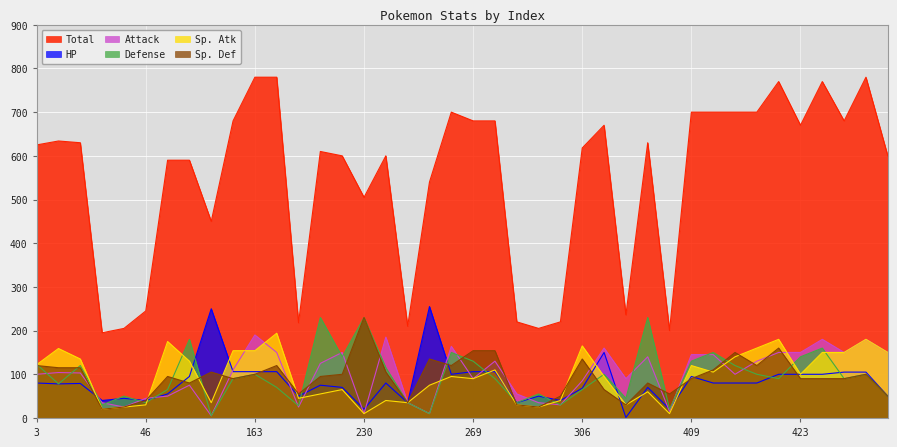

What is the maximum value for Sp. Def?

230